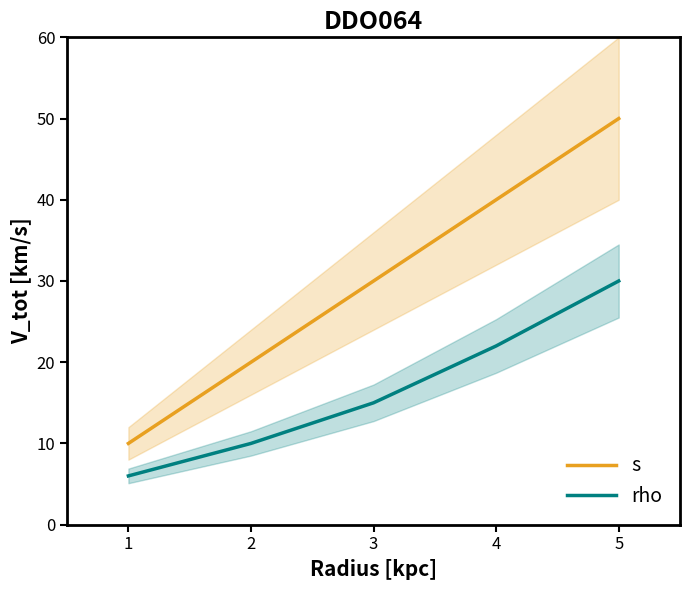

True or false: rho and s intersect in this chart.

False